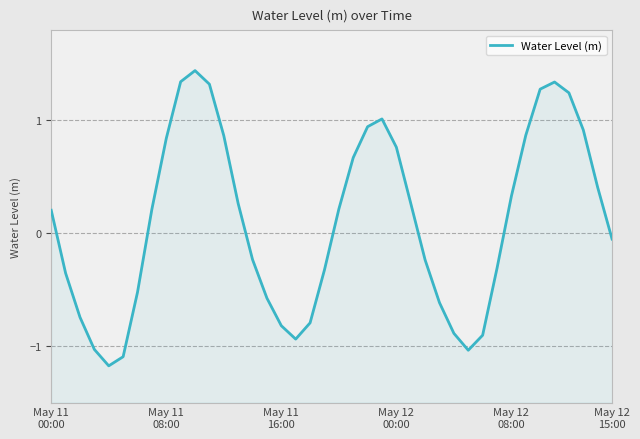

What is the minimum value shown in the chart?

-1.2